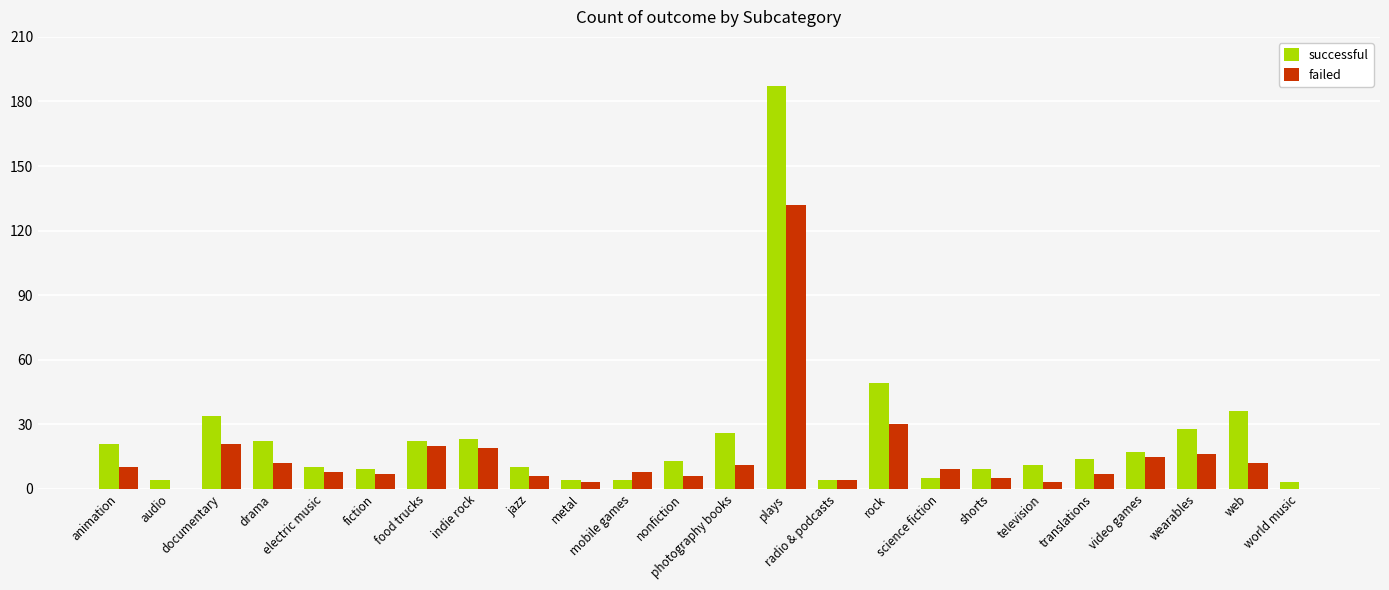

Which category has the highest value in the successful series?

plays